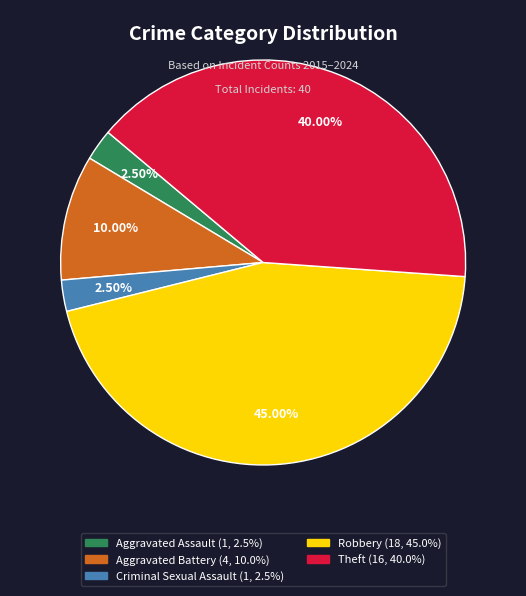

What percentage is the Theft slice, to the nearest percent?

40%